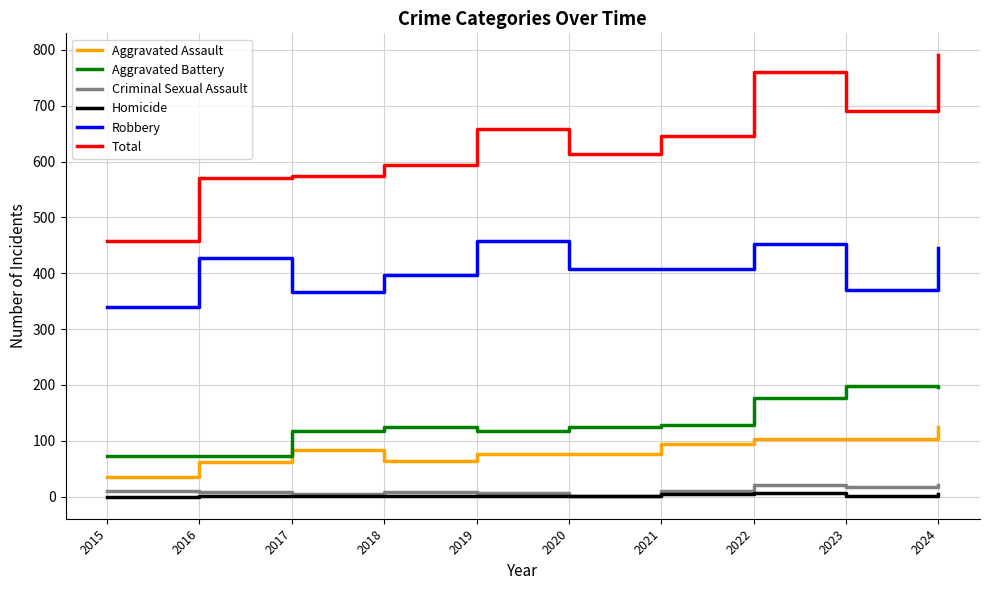

Which series has the largest total across all categories?

Total